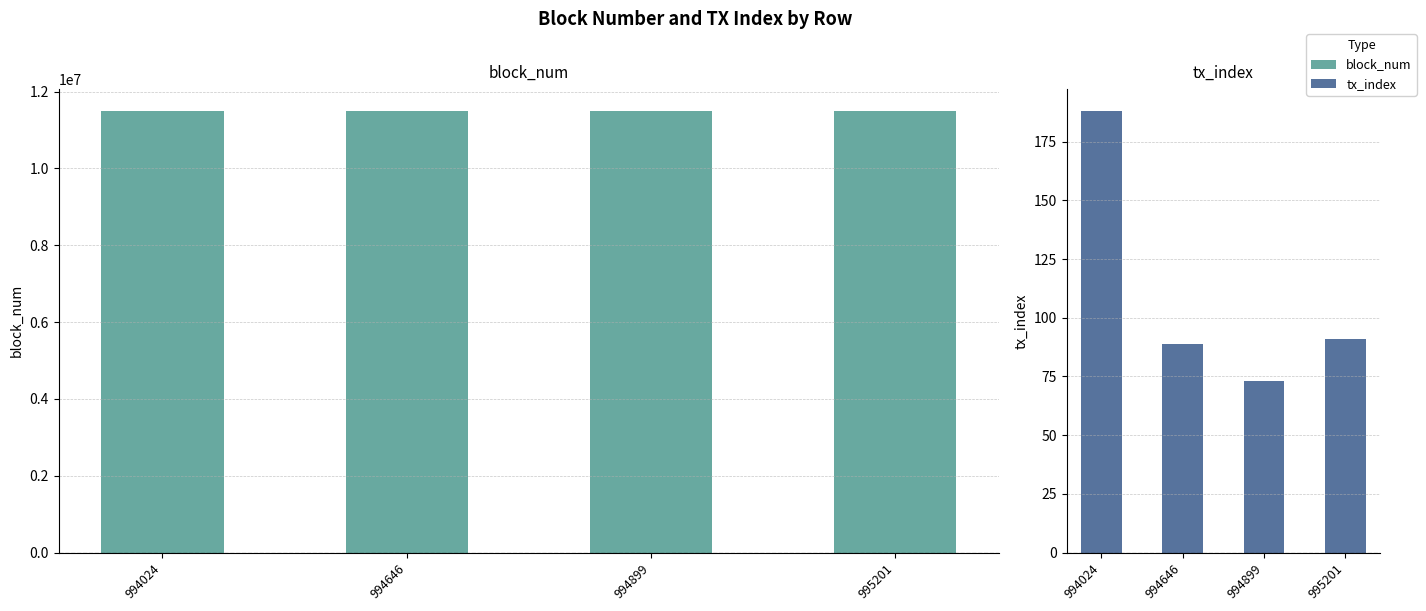

True or false: tx_index has a value of 89 at 994646.

True